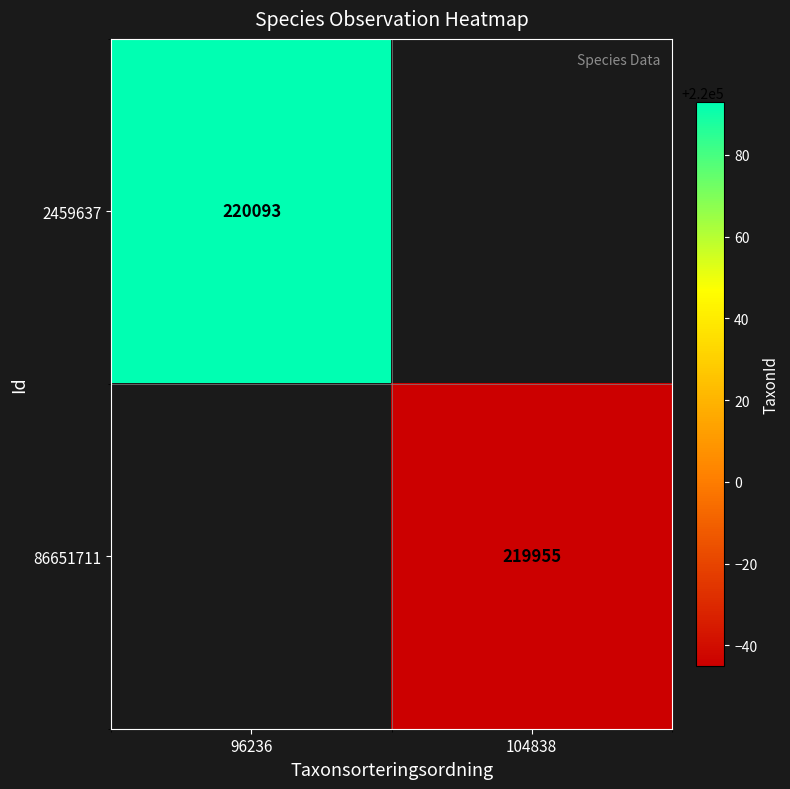

Between 104838 and 96236, which is larger?

96236